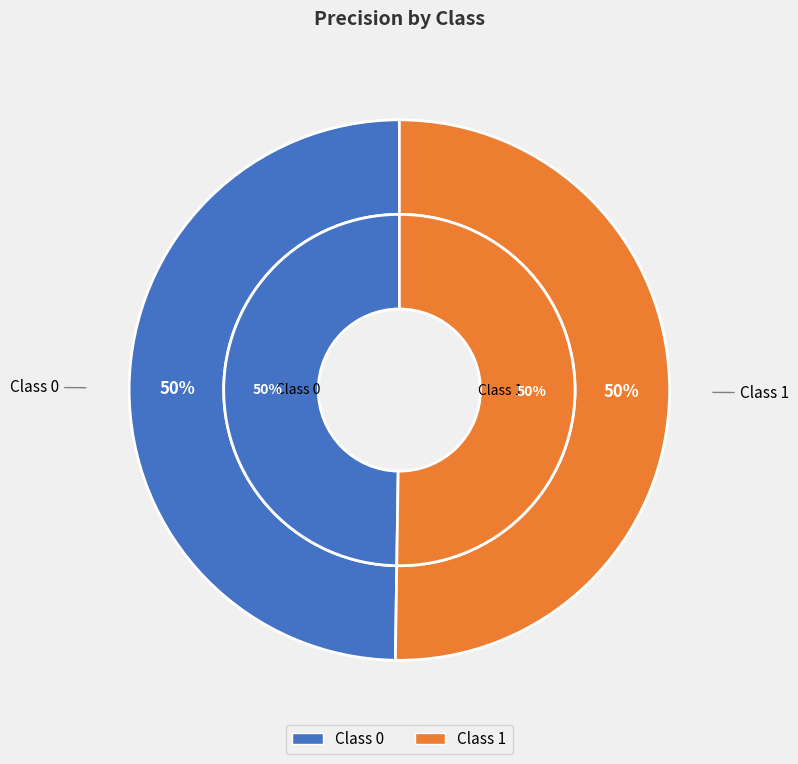

To the nearest percent, what portion does 0 represent?

50%